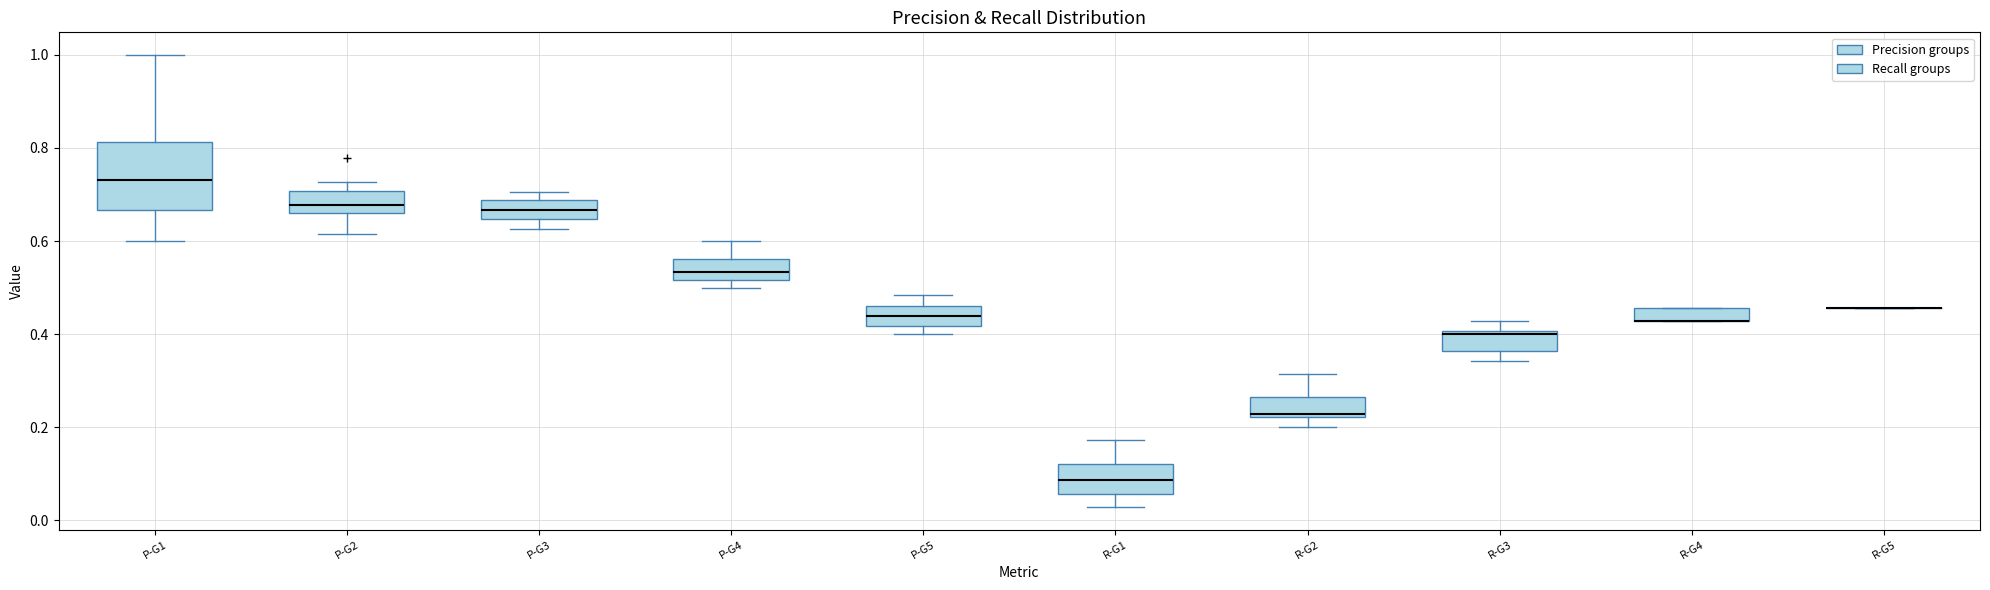

Where is the lower edge of the box for P-G3 on the y-axis? The values are not printed on the chart, so give them approximately, as read against the axis.

0.64